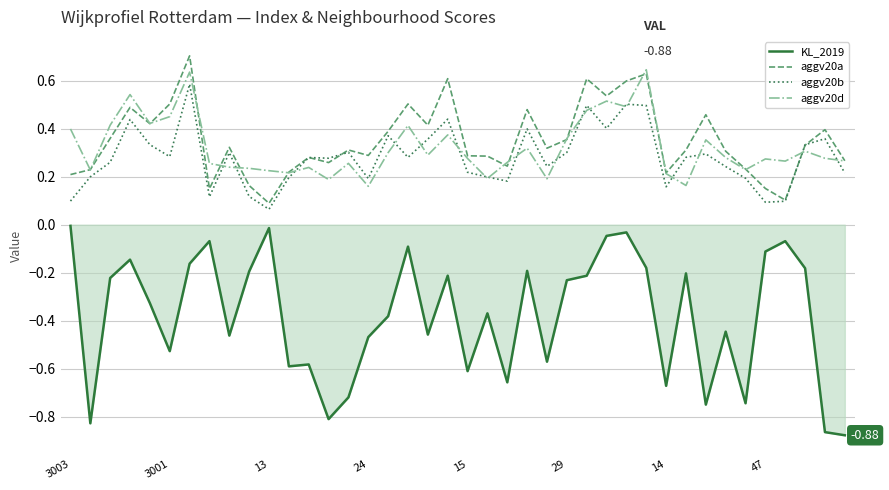

True or false: aggv20d and KL_2019 intersect in this chart.

False